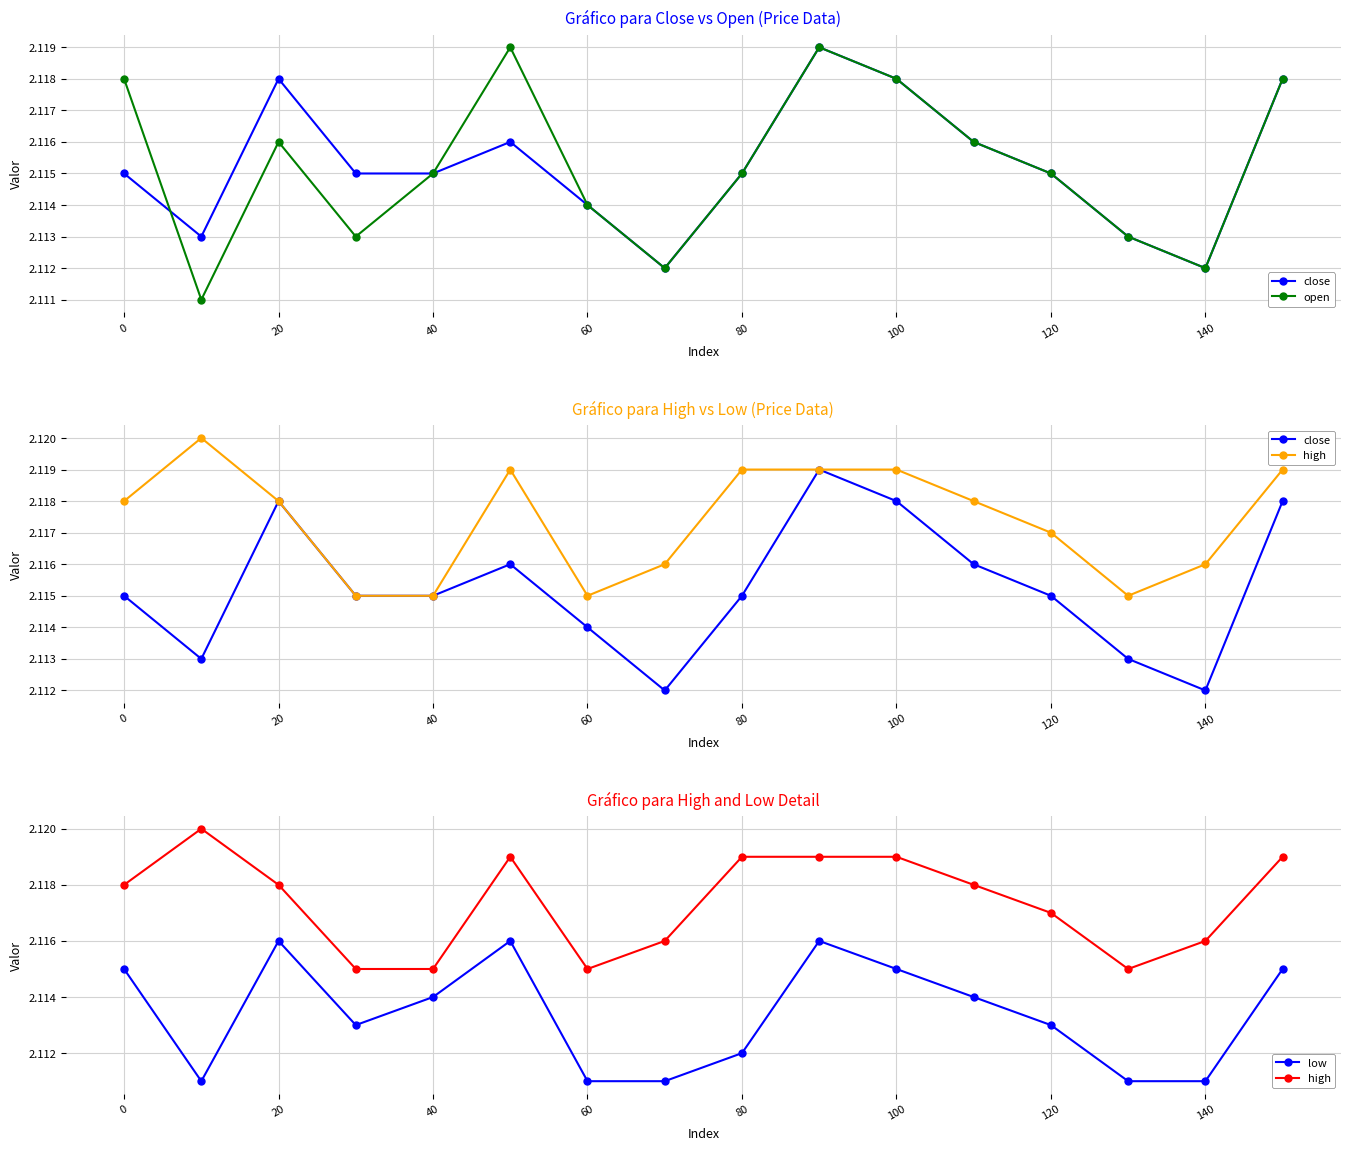

What position from the left is 20?

3